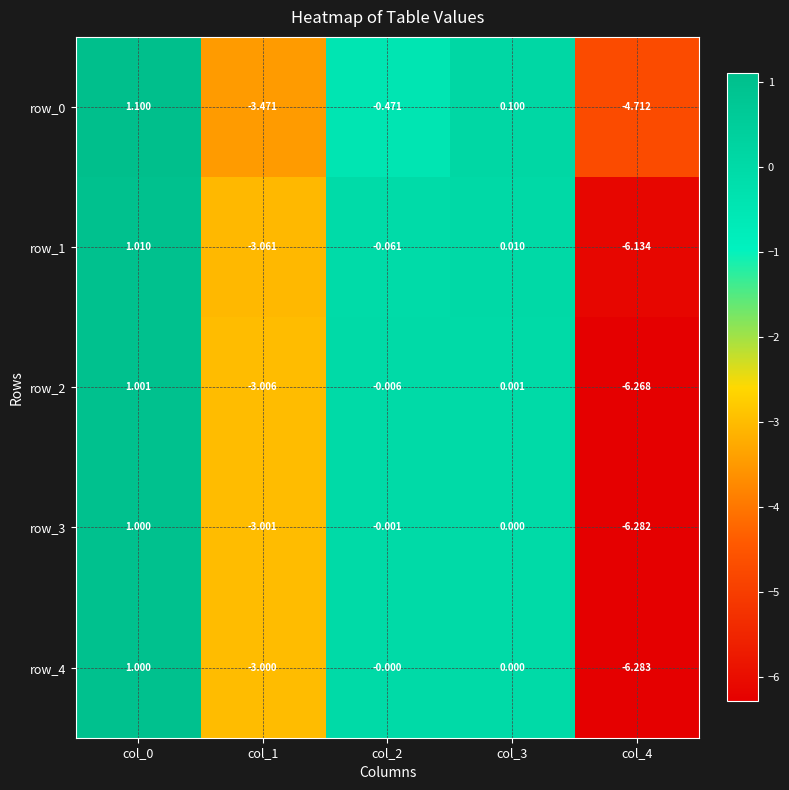

Is the value of row_0 at col_1 greater than the value of row_3 at col_3?

No